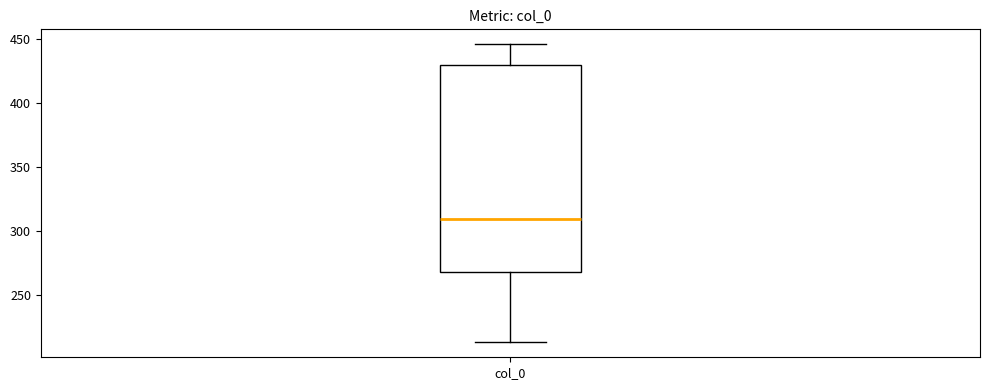

Where is the upper edge of the box for col_0 on the y-axis? The values are not printed on the chart, so give them approximately, as read against the axis.

430